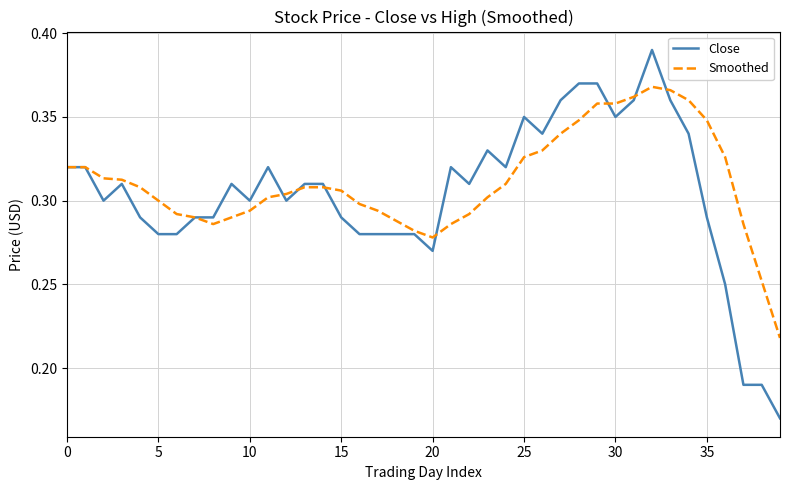

Count the number of categories in the chart.

40